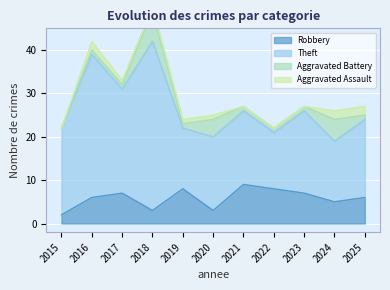

Is it true that Robbery equals 8 at 2022?

True